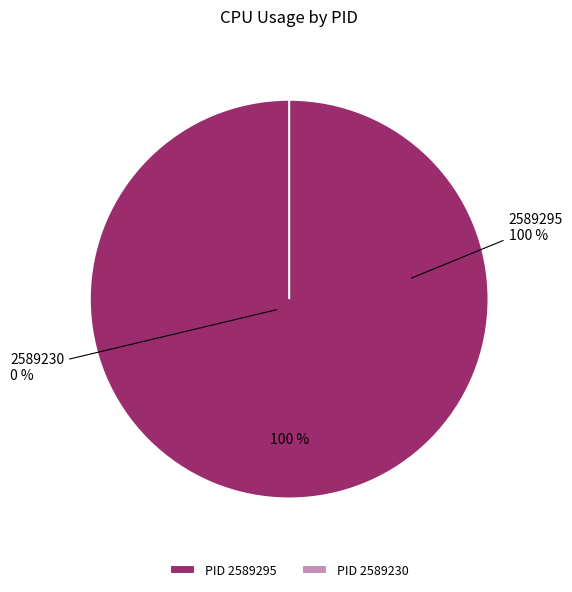

How many slices are in this pie chart?

2